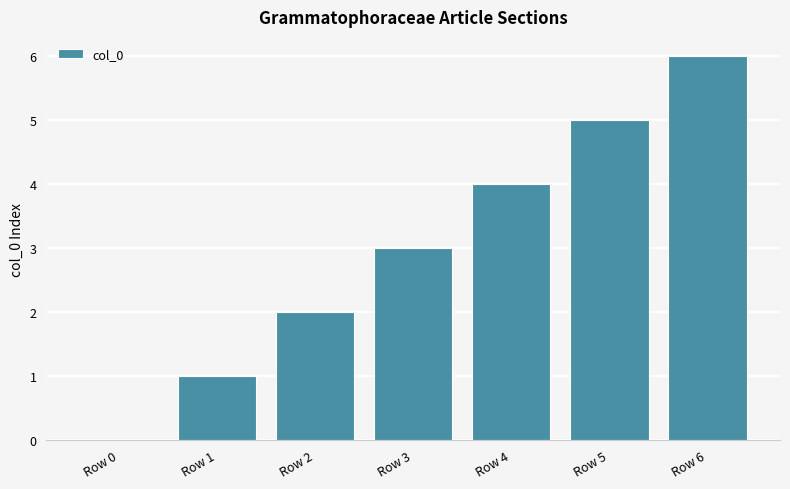

Reading right to left, list all the values displayed in this chart.

Row 6=6	Row 5=5	Row 4=4	Row 3=3	Row 2=2	Row 1=1	Row 0=0